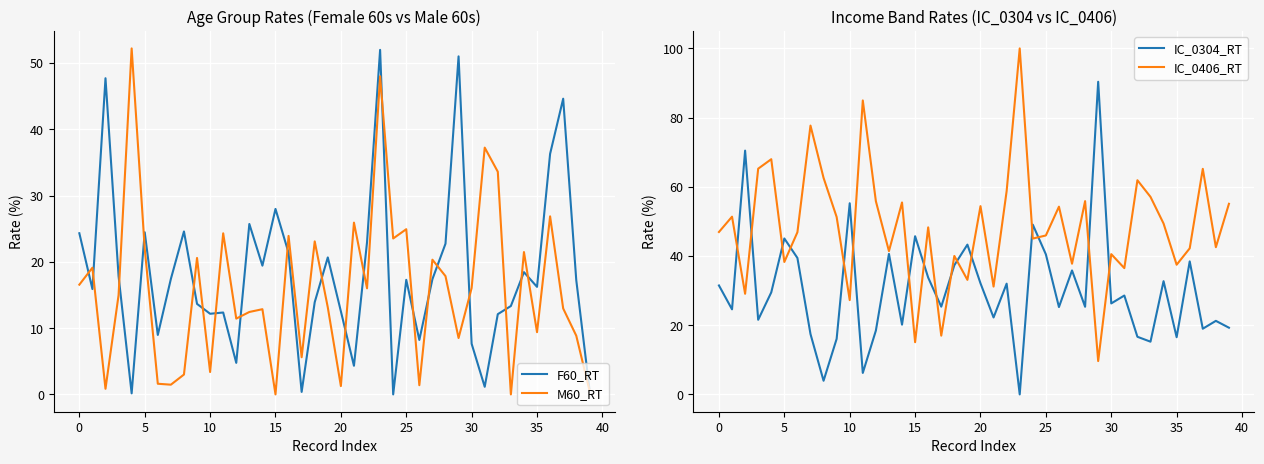

At which label does IC_0304_RT reach its minimum?

23